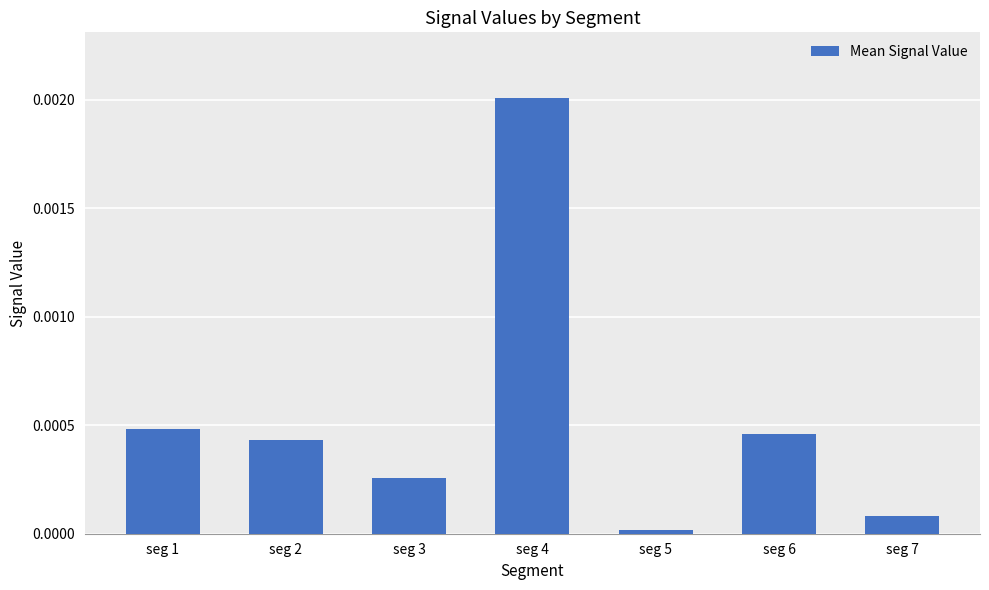

Which label corresponds to the smallest value in the chart?

seg 5